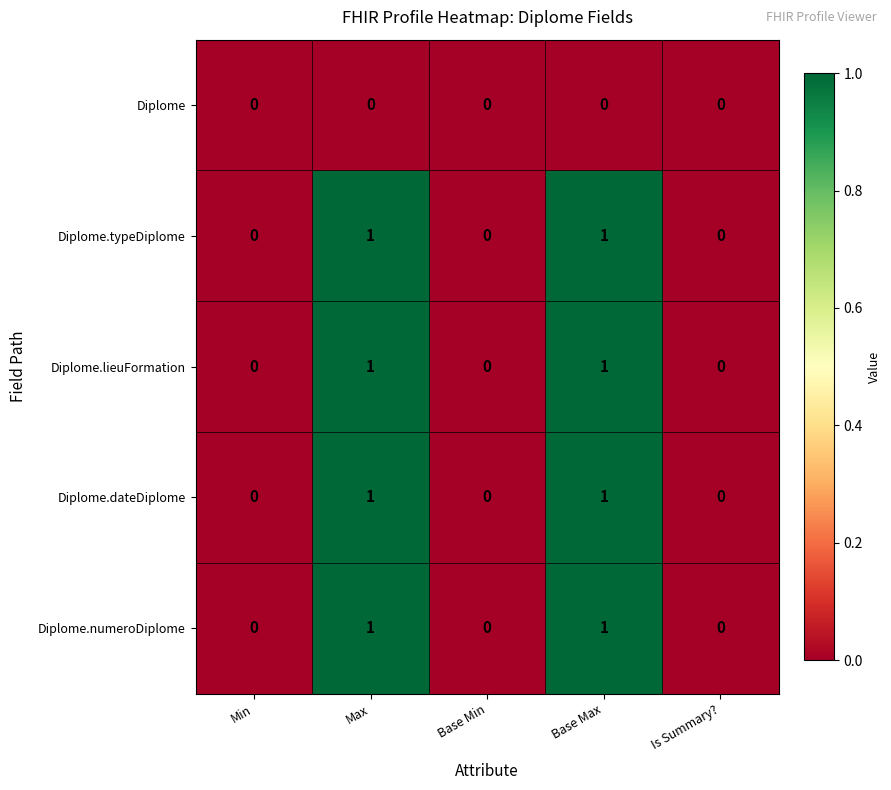

True or false: Diplome.numeroDiplome has a value of 1 at Base Max.

True